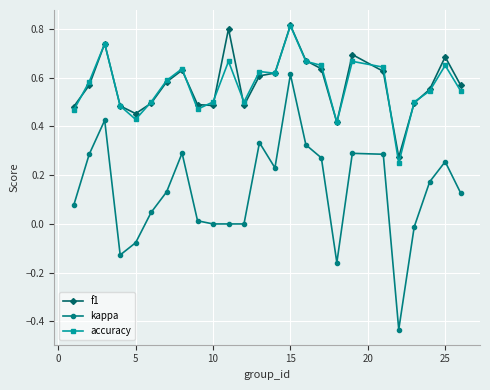

Which series ends up on top after the final intersection of f1 and accuracy?

f1